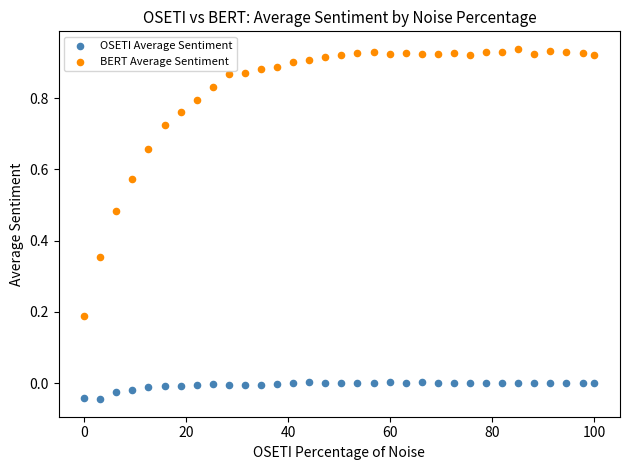

Across all data points, what is the range of X values (max minus min)?

100.0